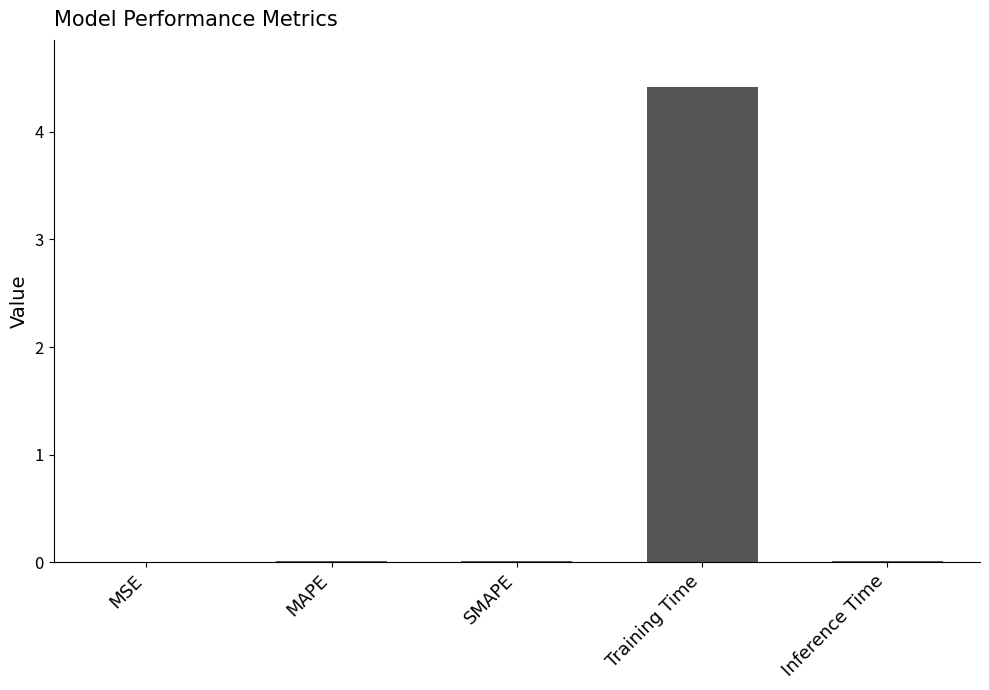

What is the greatest value displayed?

4.4